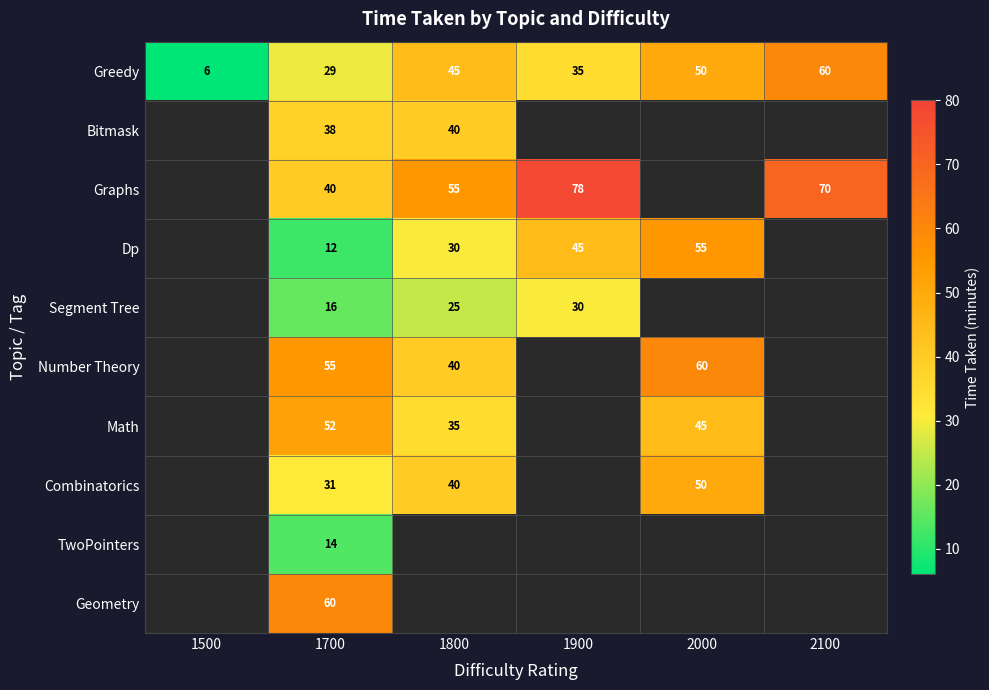

Which category has the highest value across all series?

1900